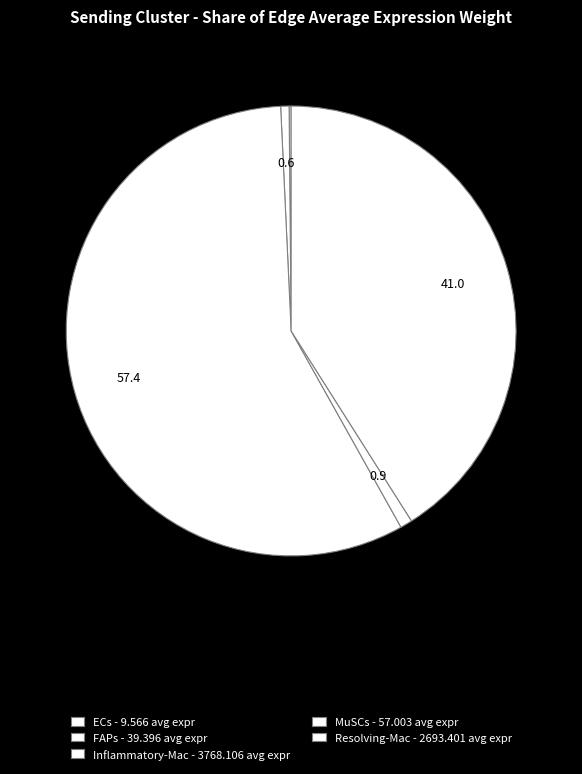

Count the number of slices in the pie.

5